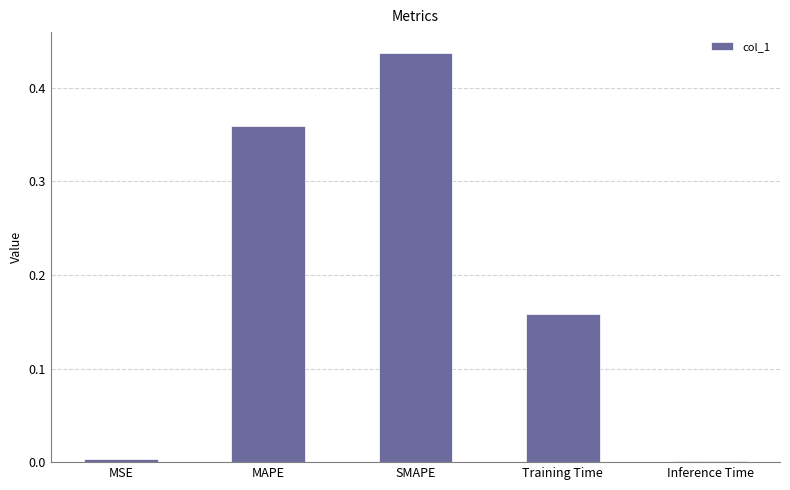

At which category does the chart reach its peak across all series?

SMAPE